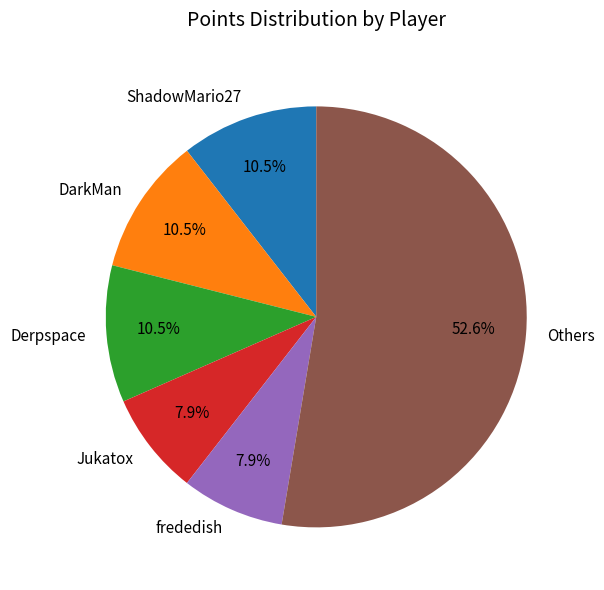

What percentage is NOT represented by frededish?

92.1%